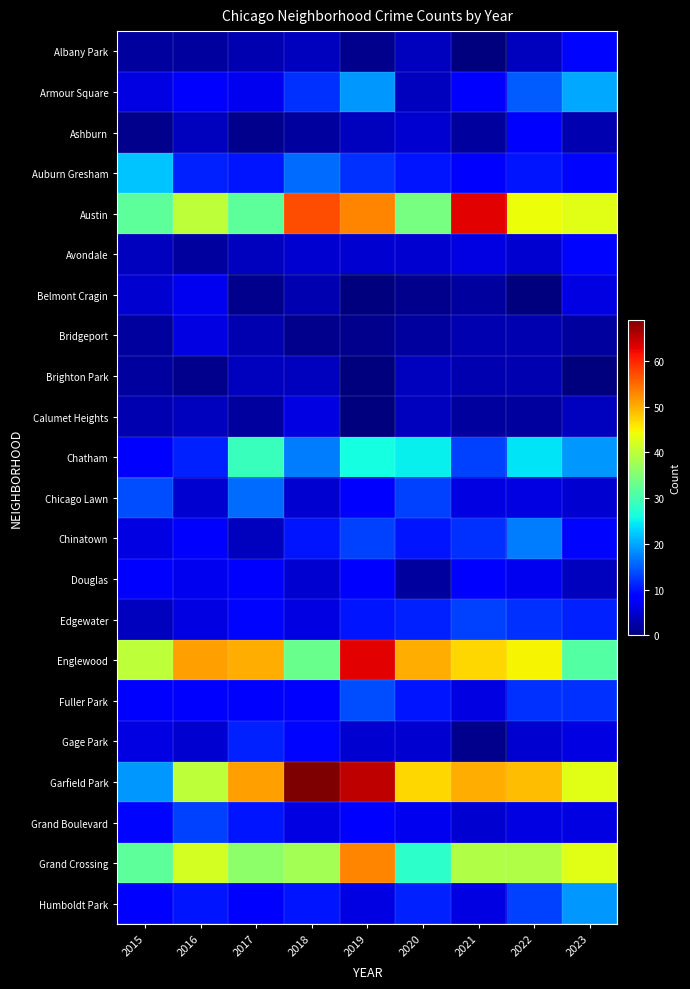

At how many categories does at least one series exceed 52?

3